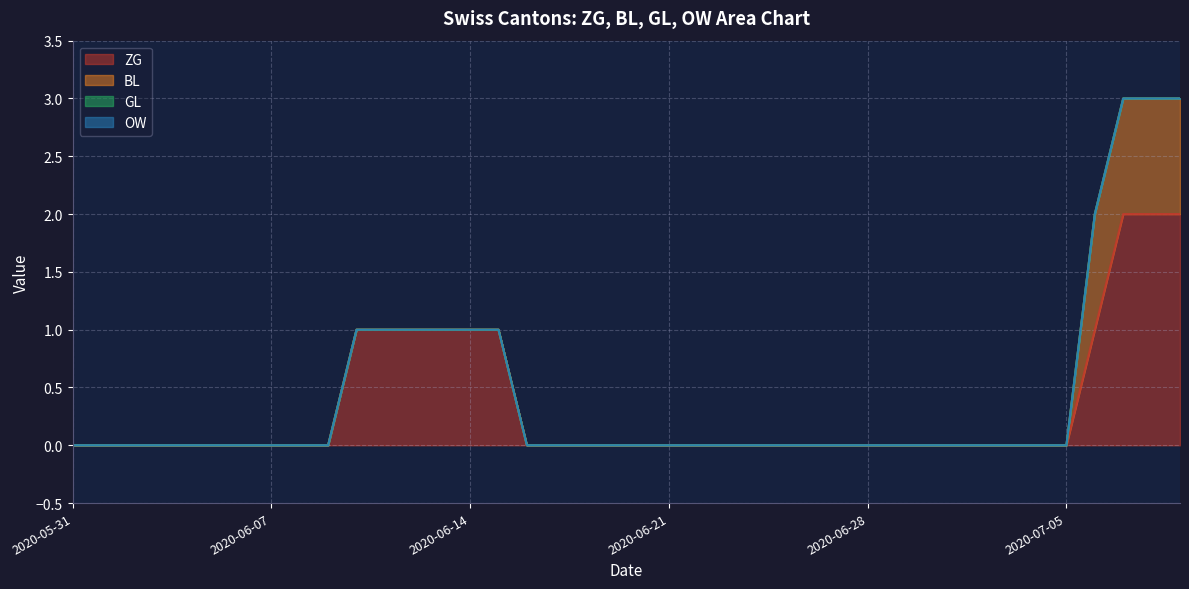

True or false: ZG has a value of 1 at 2020-06-13.

False